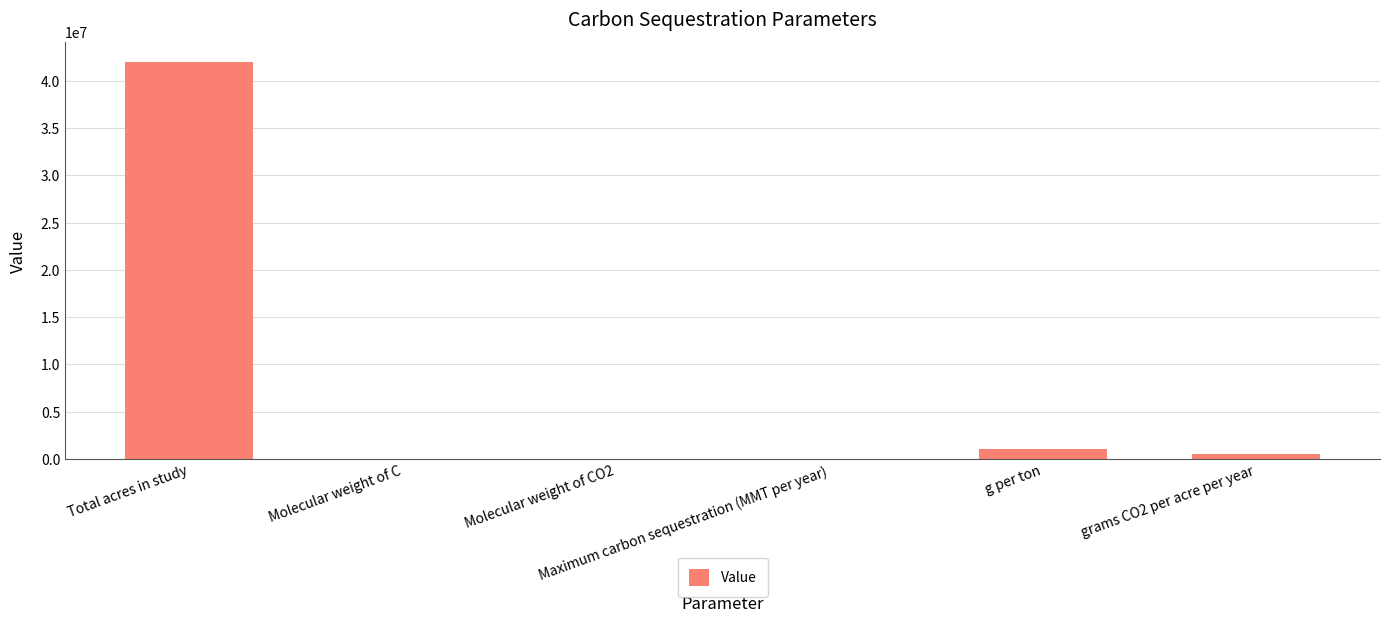

Count the number of categories in the chart.

6